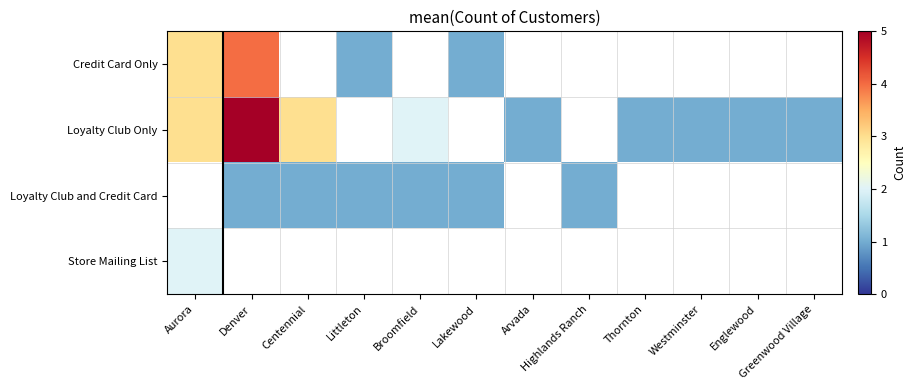

How many series are shown in this chart?

4